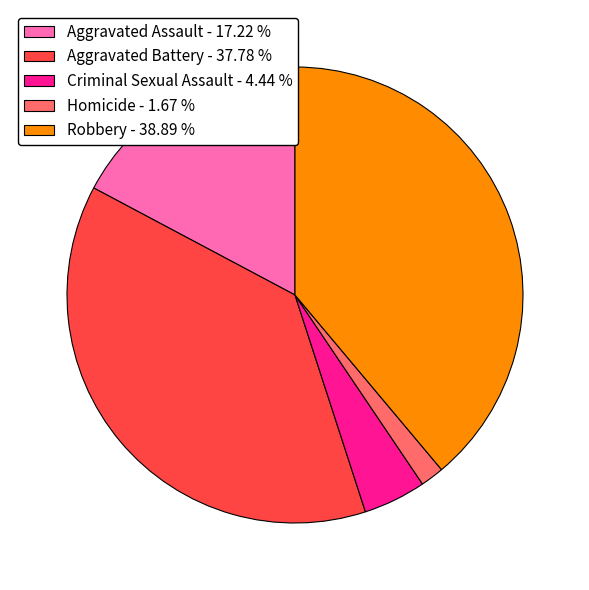

Approximately how many times larger is the value at Aggravated Assault - 17.22 % compared to Criminal Sexual Assault - 4.44 %?

3.9